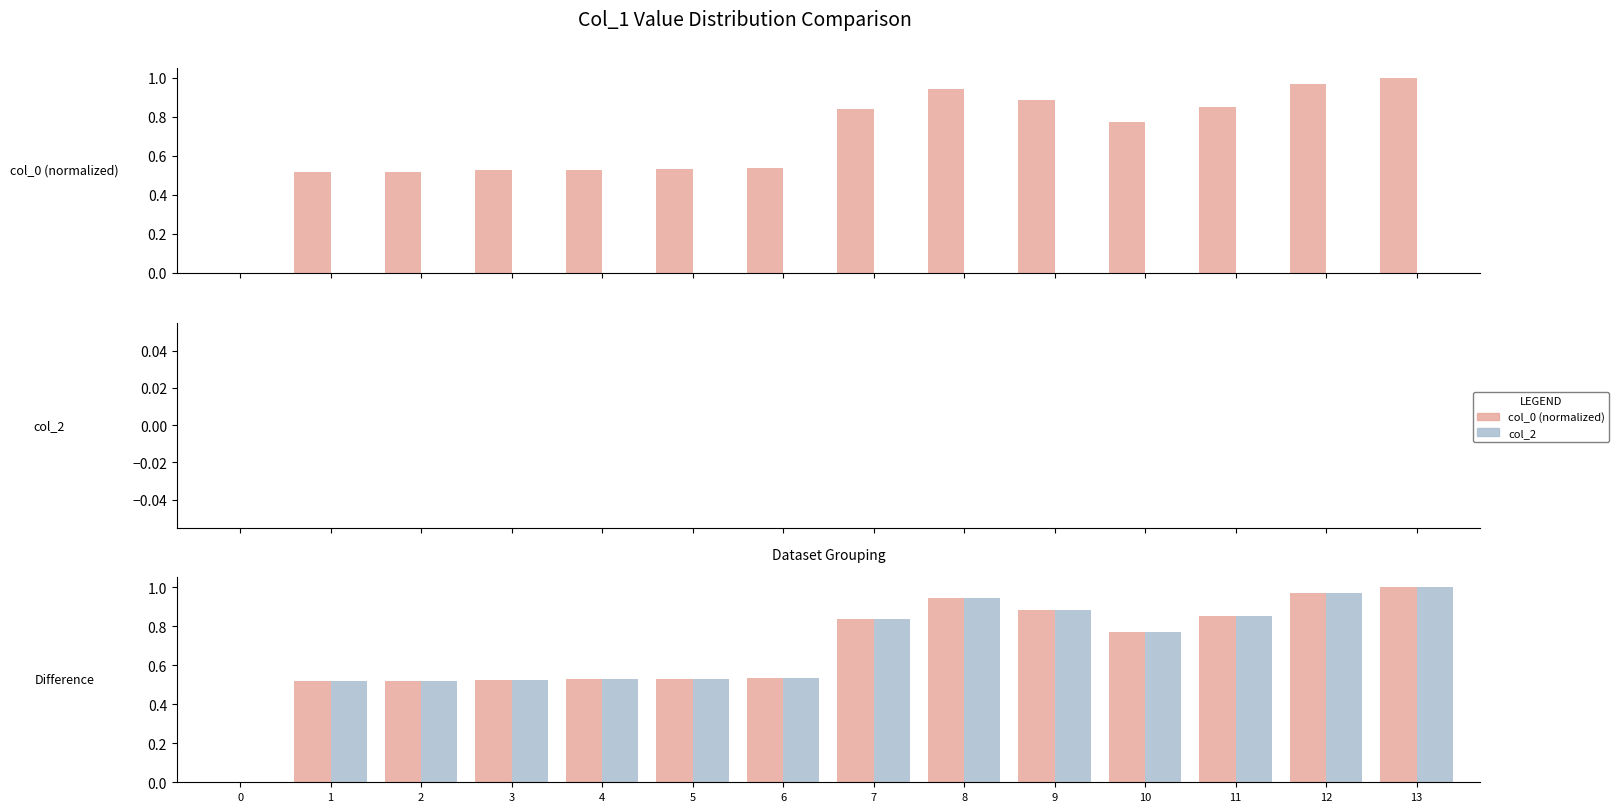

What is the total value across all series at 3?

1.1